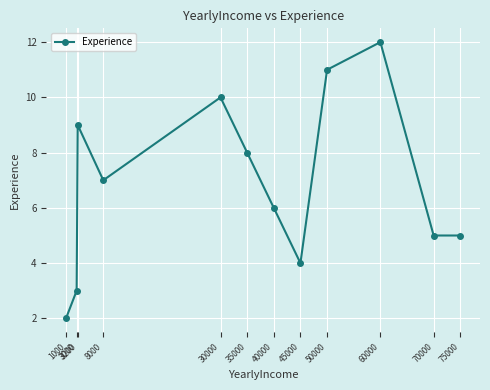

Reading left to right, what are all the values shown in this chart?

1000=2	3000=3	3200=9	8000=7	30000=10	35000=8	40000=6	45000=4	50000=11	60000=12	70000=5	75000=5